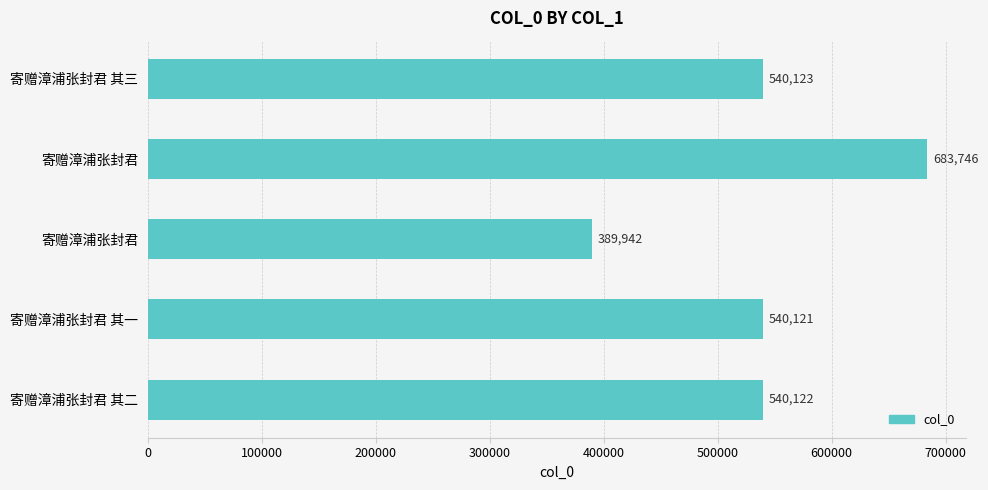

How many series are shown in this chart?

1